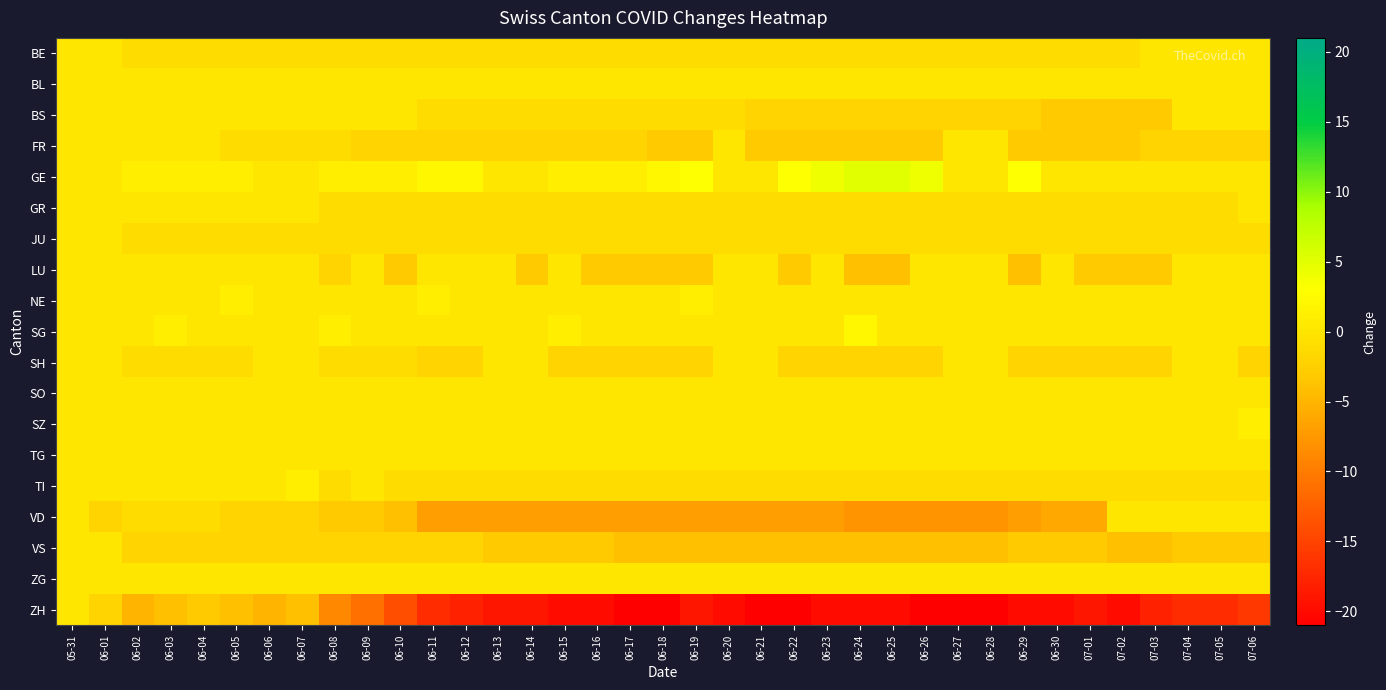

Reading left to right, list all the values displayed in this chart.

BE: 05-31=0	06-01=0	06-02=-1	06-03=-1	06-04=-1	06-05=-1	06-06=-1	06-07=-1	06-08=-1	06-09=-1	06-10=-1	06-11=-1	06-12=-1	06-13=-1	06-14=-1	06-15=-1	06-16=-1	06-17=-1	06-18=-1	06-19=-1	06-20=-1	06-21=-1	06-22=-1	06-23=-1	06-24=-1	06-25=-1	06-26=-1	06-27=-1	06-28=-1	06-29=-1	06-30=-1	07-01=-1	07-02=-1	07-03=0	07-04=0	07-05=0	07-06=0
BL: 05-31=0	06-01=0	06-02=0	06-03=0	06-04=0	06-05=0	06-06=0	06-07=0	06-08=0	06-09=0	06-10=0	06-11=0	06-12=0	06-13=0	06-14=0	06-15=0	06-16=0	06-17=0	06-18=0	06-19=0	06-20=0	06-21=0	06-22=0	06-23=0	06-24=0	06-25=0	06-26=0	06-27=0	06-28=0	06-29=0	06-30=0	07-01=0	07-02=0	07-03=0	07-04=0	07-05=0	07-06=0
BS: 05-31=0	06-01=0	06-02=0	06-03=0	06-04=0	06-05=0	06-06=0	06-07=0	06-08=0	06-09=0	06-10=0	06-11=-1	06-12=-1	06-13=-1	06-14=-1	06-15=-1	06-16=-1	06-17=-1	06-18=-1	06-19=-1	06-20=-1	06-21=-2	06-22=-2	06-23=-2	06-24=-2	06-25=-2	06-26=-2	06-27=-2	06-28=-2	06-29=-2	06-30=-3	07-01=-3	07-02=-3	07-03=-3	07-04=0	07-05=0	07-06=0
FR: 05-31=0	06-01=0	06-02=0	06-03=0	06-04=0	06-05=-1	06-06=-1	06-07=-1	06-08=-1	06-09=-2	06-10=-2	06-11=-2	06-12=-2	06-13=-2	06-14=-2	06-15=-2	06-16=-2	06-17=-2	06-18=-3	06-19=-3	06-20=0	06-21=-3	06-22=-3	06-23=-3	06-24=-3	06-25=-3	06-26=-3	06-27=0	06-28=0	06-29=-3	06-30=-3	07-01=-3	07-02=-3	07-03=-2	07-04=-2	07-05=-2	07-06=-2
GE: 05-31=0	06-01=0	06-02=1	06-03=1	06-04=1	06-05=1	06-06=0	06-07=0	06-08=1	06-09=1	06-10=1	06-11=2	06-12=2	06-13=0	06-14=0	06-15=1	06-16=1	06-17=1	06-18=2	06-19=3	06-20=0	06-21=0	06-22=3	06-23=4	06-24=5	06-25=5	06-26=4	06-27=0	06-28=0	06-29=3	06-30=0	07-01=0	07-02=0	07-03=0	07-04=0	07-05=0	07-06=0
GR: 05-31=0	06-01=0	06-02=0	06-03=0	06-04=0	06-05=0	06-06=0	06-07=0	06-08=-1	06-09=-1	06-10=-1	06-11=-1	06-12=-1	06-13=-1	06-14=-1	06-15=-1	06-16=-1	06-17=-1	06-18=-1	06-19=-1	06-20=-1	06-21=-1	06-22=-1	06-23=-1	06-24=-1	06-25=-1	06-26=-1	06-27=-1	06-28=-1	06-29=-1	06-30=-1	07-01=-1	07-02=-1	07-03=-1	07-04=-1	07-05=-1	07-06=0
JU: 05-31=0	06-01=0	06-02=-1	06-03=-1	06-04=-1	06-05=-1	06-06=-1	06-07=-1	06-08=-1	06-09=-1	06-10=-1	06-11=-1	06-12=-1	06-13=-1	06-14=-1	06-15=-1	06-16=-1	06-17=-1	06-18=-1	06-19=-1	06-20=-1	06-21=-1	06-22=-1	06-23=-1	06-24=-1	06-25=-1	06-26=-1	06-27=-1	06-28=-1	06-29=-1	06-30=-1	07-01=-1	07-02=-1	07-03=-1	07-04=-1	07-05=-1	07-06=-1
LU: 05-31=0	06-01=0	06-02=0	06-03=0	06-04=0	06-05=0	06-06=0	06-07=0	06-08=-2	06-09=0	06-10=-3	06-11=0	06-12=0	06-13=0	06-14=-3	06-15=0	06-16=-3	06-17=-3	06-18=-3	06-19=-3	06-20=0	06-21=0	06-22=-3	06-23=0	06-24=-4	06-25=-4	06-26=0	06-27=0	06-28=0	06-29=-4	06-30=0	07-01=-3	07-02=-3	07-03=-3	07-04=0	07-05=0	07-06=0
NE: 05-31=0	06-01=0	06-02=0	06-03=0	06-04=0	06-05=1	06-06=0	06-07=0	06-08=0	06-09=0	06-10=0	06-11=1	06-12=0	06-13=0	06-14=0	06-15=0	06-16=0	06-17=0	06-18=0	06-19=1	06-20=0	06-21=0	06-22=0	06-23=0	06-24=0	06-25=0	06-26=0	06-27=0	06-28=0	06-29=0	06-30=0	07-01=0	07-02=0	07-03=0	07-04=0	07-05=0	07-06=0
SG: 05-31=0	06-01=0	06-02=0	06-03=1	06-04=0	06-05=0	06-06=0	06-07=0	06-08=1	06-09=0	06-10=0	06-11=0	06-12=0	06-13=0	06-14=0	06-15=1	06-16=0	06-17=0	06-18=0	06-19=0	06-20=0	06-21=0	06-22=0	06-23=0	06-24=2	06-25=0	06-26=0	06-27=0	06-28=0	06-29=0	06-30=0	07-01=0	07-02=0	07-03=0	07-04=0	07-05=0	07-06=0
SH: 05-31=0	06-01=0	06-02=-1	06-03=-1	06-04=-1	06-05=-1	06-06=0	06-07=0	06-08=-1	06-09=-1	06-10=-1	06-11=-2	06-12=-2	06-13=0	06-14=0	06-15=-2	06-16=-2	06-17=-2	06-18=-2	06-19=-2	06-20=0	06-21=0	06-22=-2	06-23=-2	06-24=-2	06-25=-2	06-26=-2	06-27=0	06-28=0	06-29=-2	06-30=-2	07-01=-2	07-02=-2	07-03=-2	07-04=0	07-05=0	07-06=-2
SO: 05-31=0	06-01=0	06-02=0	06-03=0	06-04=0	06-05=0	06-06=0	06-07=0	06-08=0	06-09=0	06-10=0	06-11=0	06-12=0	06-13=0	06-14=0	06-15=0	06-16=0	06-17=0	06-18=0	06-19=0	06-20=0	06-21=0	06-22=0	06-23=0	06-24=0	06-25=0	06-26=0	06-27=0	06-28=0	06-29=0	06-30=0	07-01=0	07-02=0	07-03=0	07-04=0	07-05=0	07-06=0
SZ: 05-31=0	06-01=0	06-02=0	06-03=0	06-04=0	06-05=0	06-06=0	06-07=0	06-08=0	06-09=0	06-10=0	06-11=0	06-12=0	06-13=0	06-14=0	06-15=0	06-16=0	06-17=0	06-18=0	06-19=0	06-20=0	06-21=0	06-22=0	06-23=0	06-24=0	06-25=0	06-26=0	06-27=0	06-28=0	06-29=0	06-30=0	07-01=0	07-02=0	07-03=0	07-04=0	07-05=0	07-06=1
TG: 05-31=0	06-01=0	06-02=0	06-03=0	06-04=0	06-05=0	06-06=0	06-07=0	06-08=0	06-09=0	06-10=0	06-11=0	06-12=0	06-13=0	06-14=0	06-15=0	06-16=0	06-17=0	06-18=0	06-19=0	06-20=0	06-21=0	06-22=0	06-23=0	06-24=0	06-25=0	06-26=0	06-27=0	06-28=0	06-29=0	06-30=0	07-01=0	07-02=0	07-03=0	07-04=0	07-05=0	07-06=0
TI: 05-31=0	06-01=0	06-02=0	06-03=0	06-04=0	06-05=0	06-06=0	06-07=1	06-08=-1	06-09=0	06-10=-1	06-11=-1	06-12=-1	06-13=-1	06-14=-1	06-15=-1	06-16=-1	06-17=-1	06-18=-1	06-19=-1	06-20=-1	06-21=-1	06-22=-1	06-23=-1	06-24=-1	06-25=-1	06-26=-1	06-27=-1	06-28=-1	06-29=-1	06-30=-1	07-01=-1	07-02=-1	07-03=-1	07-04=-1	07-05=-1	07-06=-1
VD: 05-31=0	06-01=-2	06-02=-1	06-03=-1	06-04=-1	06-05=-2	06-06=-2	06-07=-2	06-08=-3	06-09=-3	06-10=-4	06-11=-7	06-12=-7	06-13=-7	06-14=-7	06-15=-7	06-16=-7	06-17=-7	06-18=-7	06-19=-7	06-20=-7	06-21=-7	06-22=-7	06-23=-7	06-24=-8	06-25=-8	06-26=-8	06-27=-8	06-28=-8	06-29=-7	06-30=-6	07-01=-6	07-02=0	07-03=0	07-04=0	07-05=0	07-06=0
VS: 05-31=0	06-01=0	06-02=-2	06-03=-2	06-04=-2	06-05=-2	06-06=-2	06-07=-2	06-08=-2	06-09=-2	06-10=-2	06-11=-2	06-12=-2	06-13=-3	06-14=-3	06-15=-3	06-16=-3	06-17=-4	06-18=-4	06-19=-4	06-20=-4	06-21=-4	06-22=-4	06-23=-4	06-24=-4	06-25=-4	06-26=-4	06-27=-4	06-28=-4	06-29=-3	06-30=-3	07-01=-3	07-02=-4	07-03=-4	07-04=-3	07-05=-3	07-06=-3
ZG: 05-31=0	06-01=0	06-02=0	06-03=0	06-04=0	06-05=0	06-06=0	06-07=0	06-08=0	06-09=0	06-10=0	06-11=0	06-12=0	06-13=0	06-14=0	06-15=0	06-16=0	06-17=0	06-18=0	06-19=0	06-20=0	06-21=0	06-22=0	06-23=0	06-24=0	06-25=0	06-26=0	06-27=0	06-28=0	06-29=0	06-30=0	07-01=0	07-02=0	07-03=0	07-04=0	07-05=0	07-06=0
ZH: 05-31=0	06-01=-2	06-02=-5	06-03=-4	06-04=-3	06-05=-4	06-06=-5	06-07=-4	06-08=-9	06-09=-11	06-10=-14	06-11=-17	06-12=-18	06-13=-19	06-14=-19	06-15=-20	06-16=-20	06-17=-21	06-18=-21	06-19=-19	06-20=-20	06-21=-21	06-22=-21	06-23=-20	06-24=-20	06-25=-20	06-26=-21	06-27=-21	06-28=-21	06-29=-20	06-30=-20	07-01=-19	07-02=-20	07-03=-18	07-04=-17	07-05=-17	07-06=-16